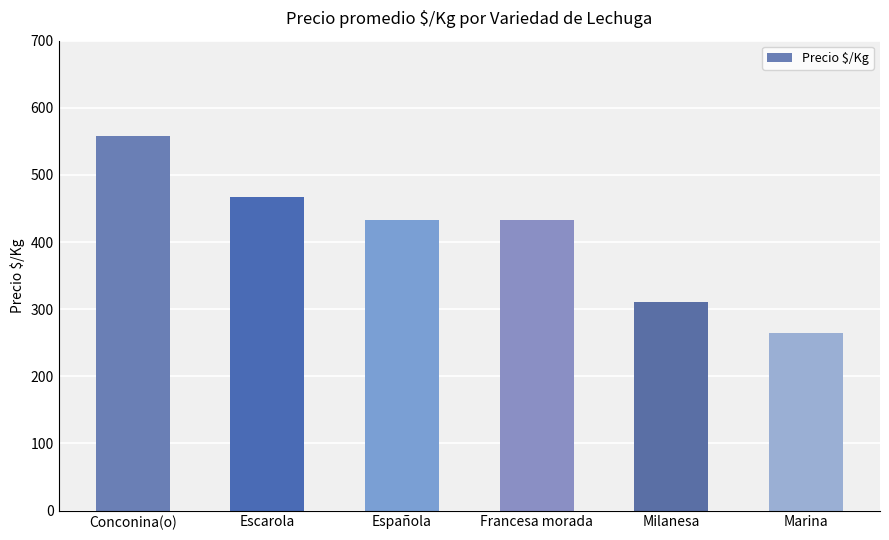

What is the ratio of the value at Conconina(o) to the value at Francesa morada?

1.3